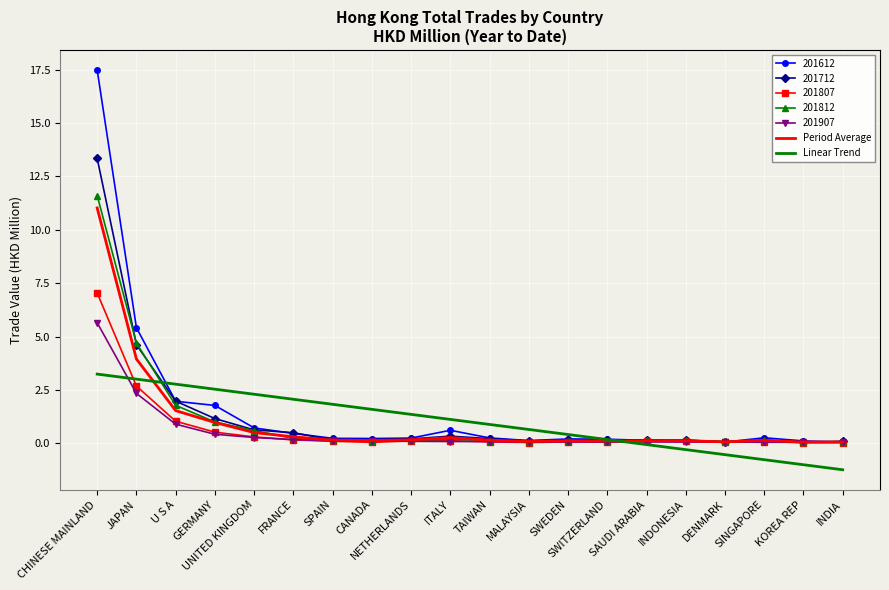

Which series has the widest spread of values?

201612